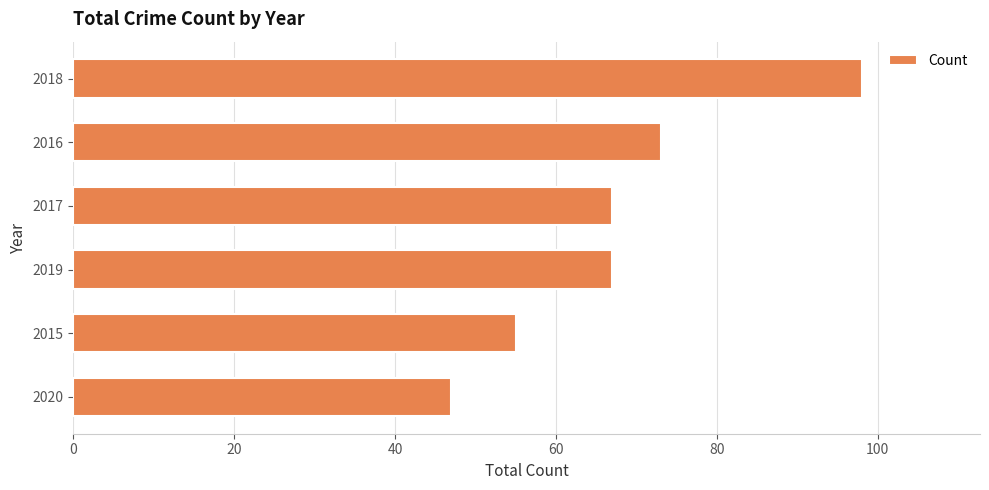

What is the approximate value at 2020, to the nearest 10?

50